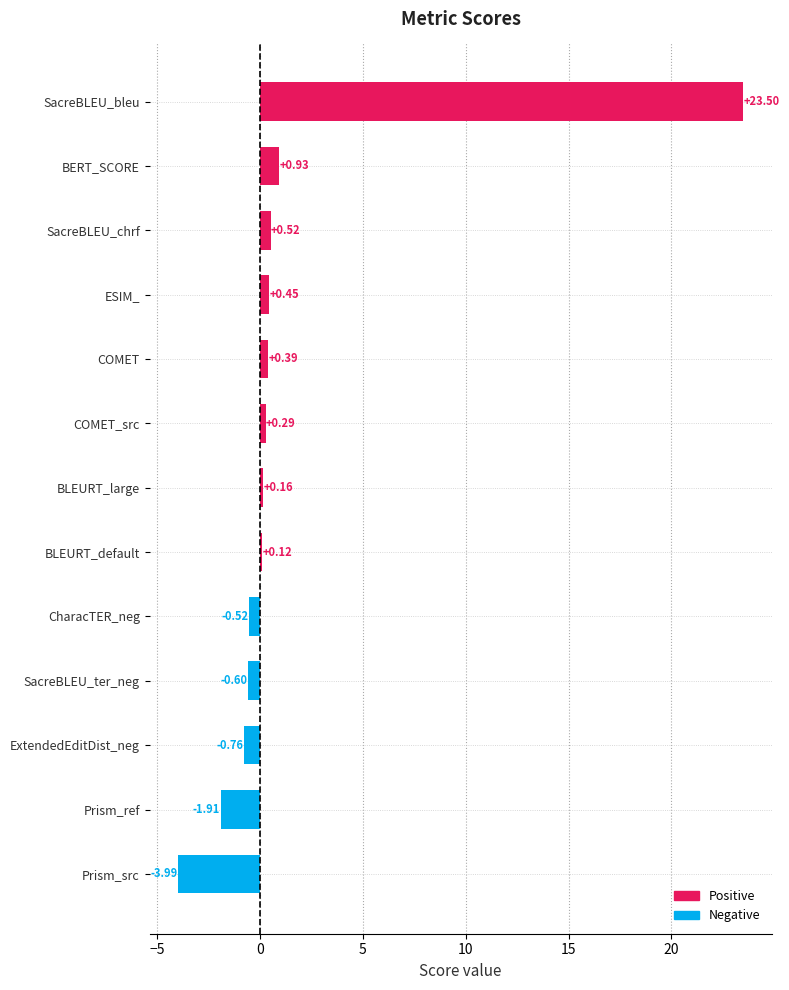

What is the difference between the maximum and minimum values?

27.5